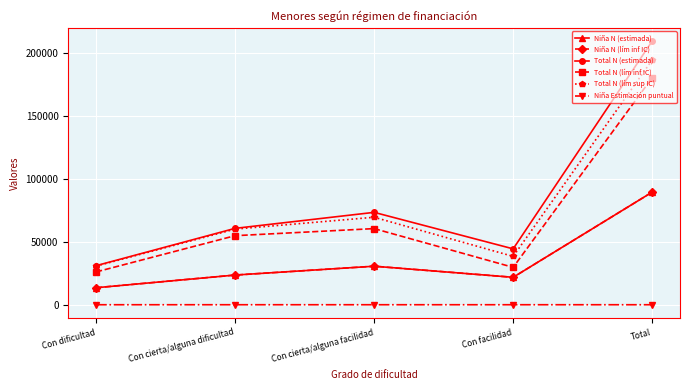

What is the label of the 2nd point from the right?

Con facilidad